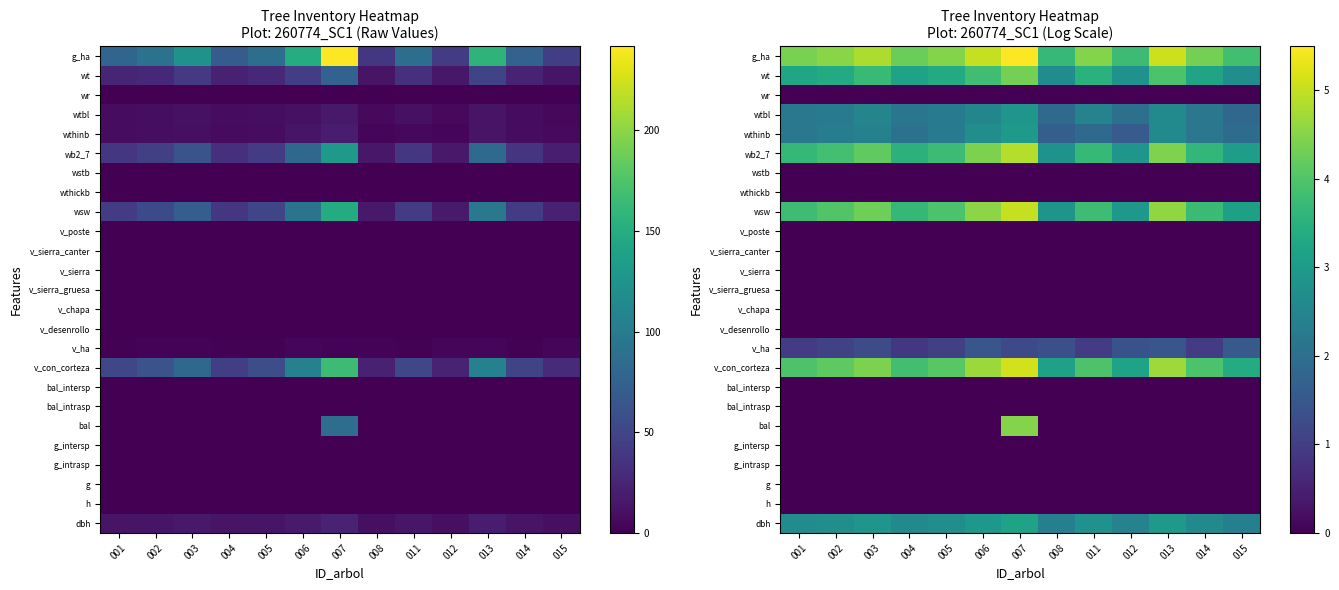

Rank the categories by v_sierra value from lowest to highest.

001, 002, 003, 004, 005, 006, 007, 008, 011, 012, 013, 014, 015